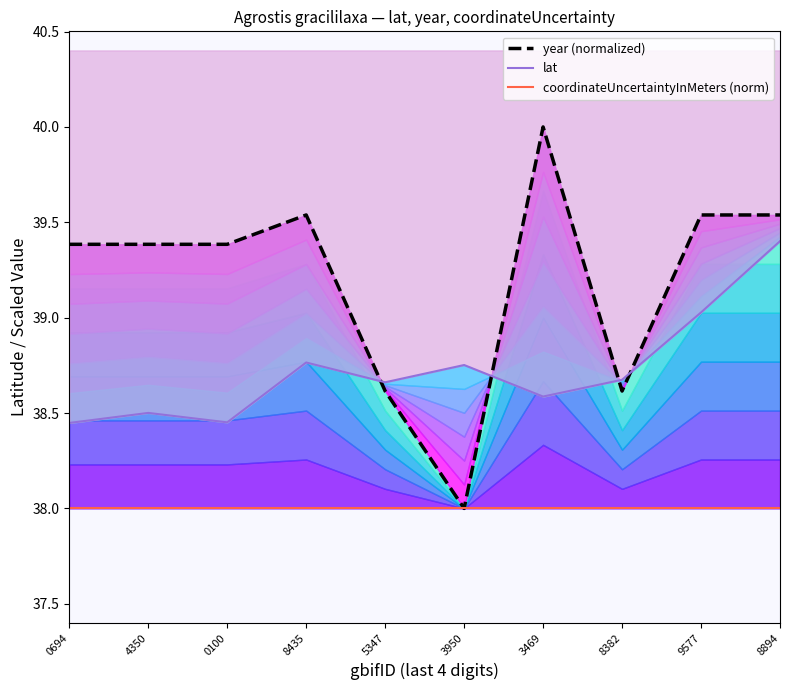

Reading left to right, what are all the values shown in this chart?

year (normalized): 0694=39.4	4350=39.4	0100=39.4	8435=39.5	5347=38.6	3950=38.0	3469=40.0	8382=38.6	9577=39.5	8894=39.5
lat: 0694=38.4	4350=38.5	0100=38.5	8435=38.8	5347=38.7	3950=38.8	3469=38.6	8382=38.7	9577=39.0	8894=39.4
coordinateUncertaintyInMeters (norm): 0694=38.0	4350=38.0	0100=38.0	8435=38.0	5347=38.0	3950=38.0	3469=38.0	8382=38.0	9577=38.0	8894=38.0